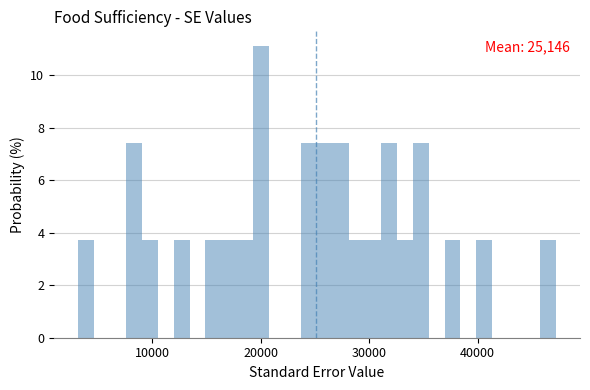

Read against the x-axis, roughly where is the centre of the tallest bar?

20000